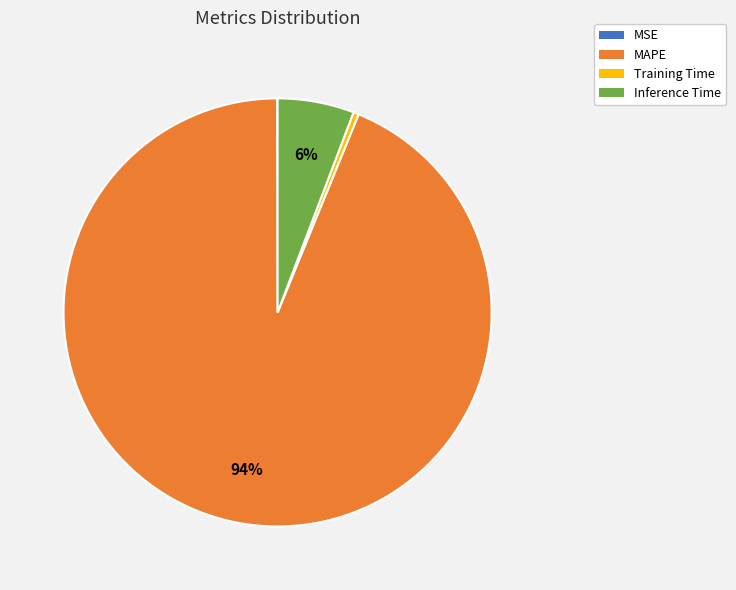

Between Training Time and MAPE, which is larger?

MAPE